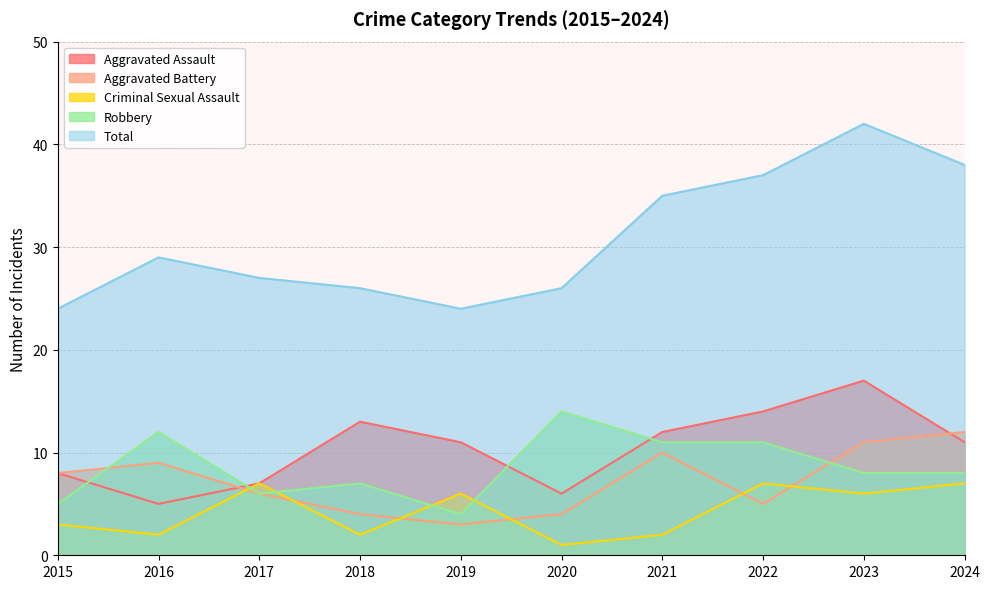

Reading right to left, list all the values displayed in this chart.

Aggravated Assault: 2024=11	2023=17	2022=14	2021=12	2020=6	2019=11	2018=13	2017=7	2016=5	2015=8
Aggravated Battery: 2024=12	2023=11	2022=5	2021=10	2020=4	2019=3	2018=4	2017=6	2016=9	2015=8
Criminal Sexual Assault: 2024=7	2023=6	2022=7	2021=2	2020=1	2019=6	2018=2	2017=7	2016=2	2015=3
Robbery: 2024=8	2023=8	2022=11	2021=11	2020=14	2019=4	2018=7	2017=6	2016=12	2015=5
Total: 2024=38	2023=42	2022=37	2021=35	2020=26	2019=24	2018=26	2017=27	2016=29	2015=24